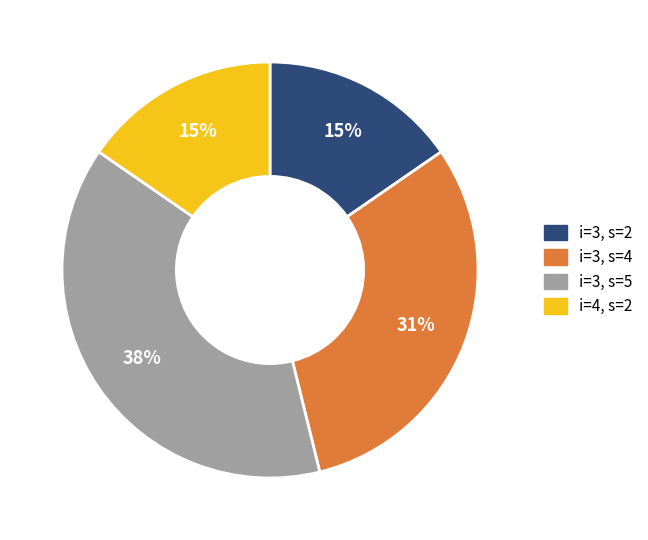

To the nearest percent, what is the average slice percentage?

25%